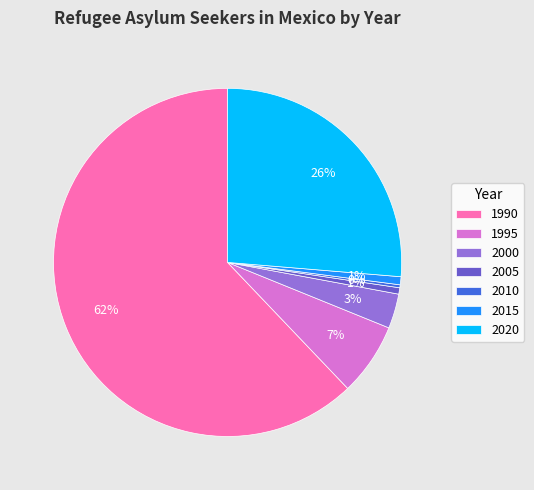

To the nearest percent, what percentage of the pie is 1995?

7%